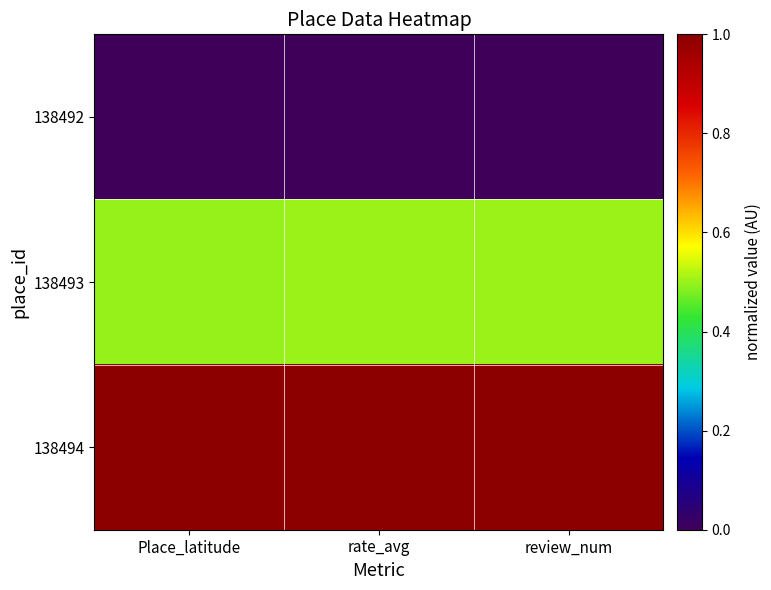

How many data points does each series have?

3